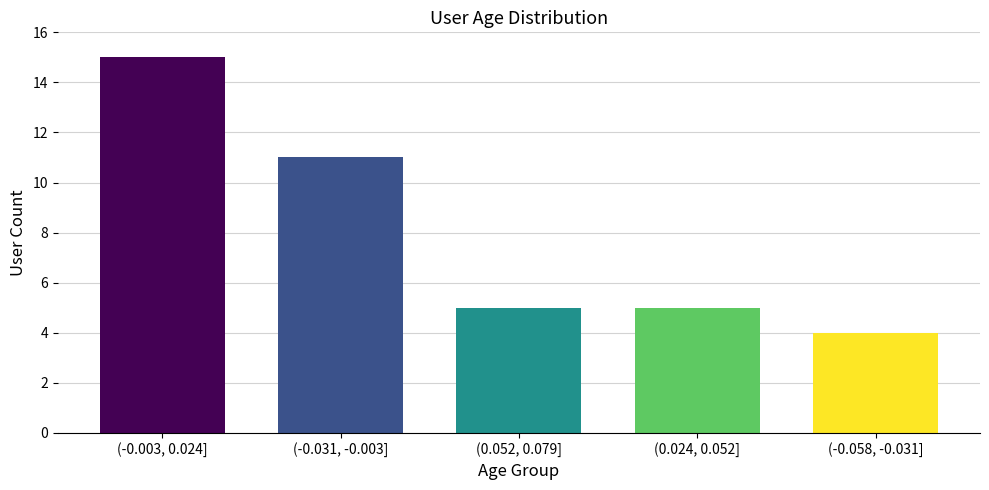

Reading left to right, extract all data points from this chart.

(-0.003, 0.024]=15	(-0.031, -0.003]=11	(0.052, 0.079]=5	(0.024, 0.052]=5	(-0.058, -0.031]=4